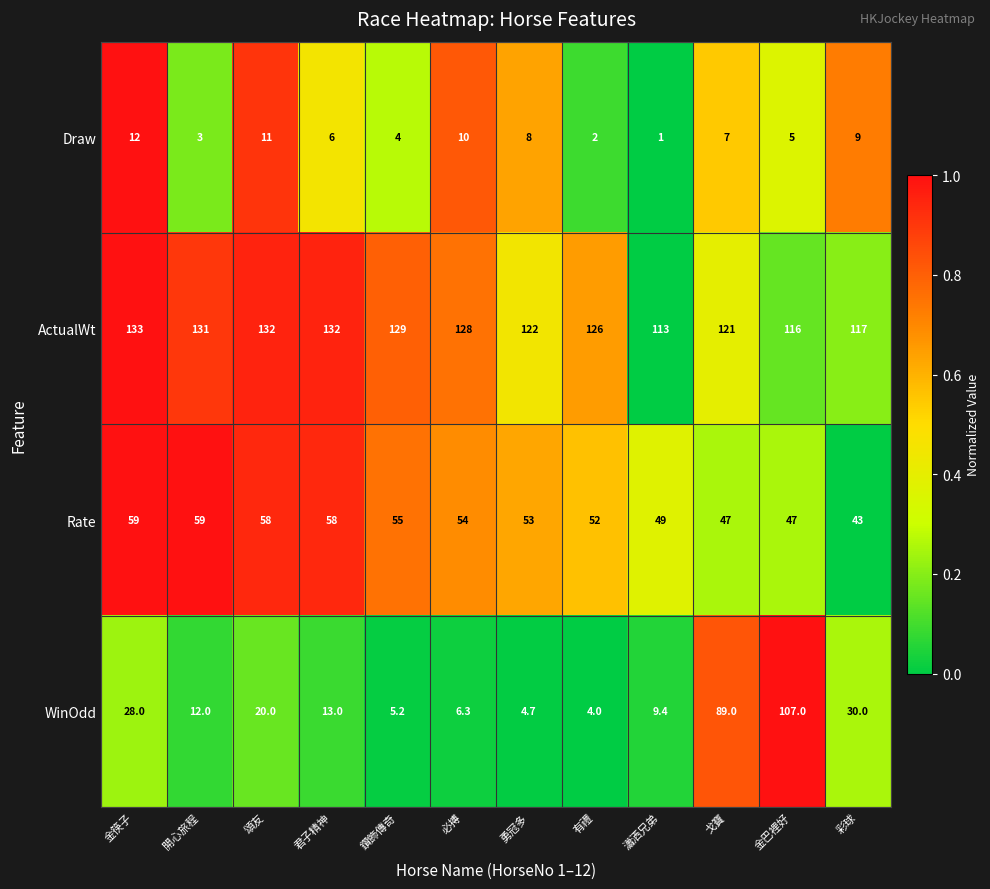

Which series has the widest spread of values?

WinOdd